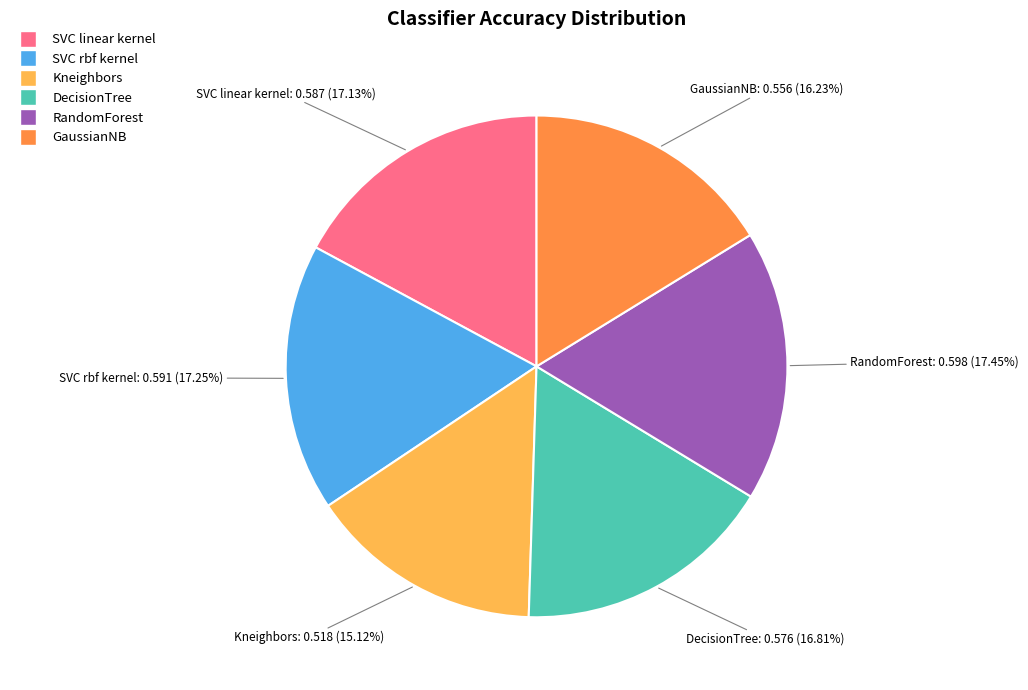

Does RandomForest account for over 50% of the chart?

No